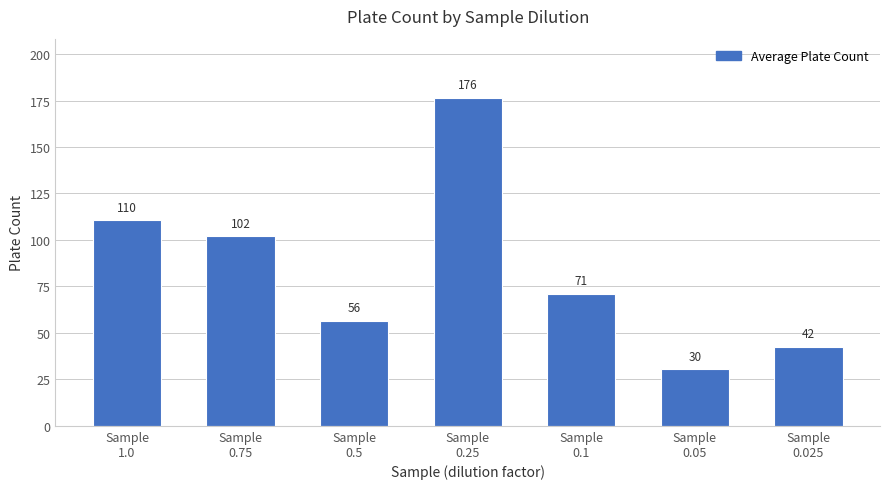

What is the value of the 4th bar from the left?

176.5